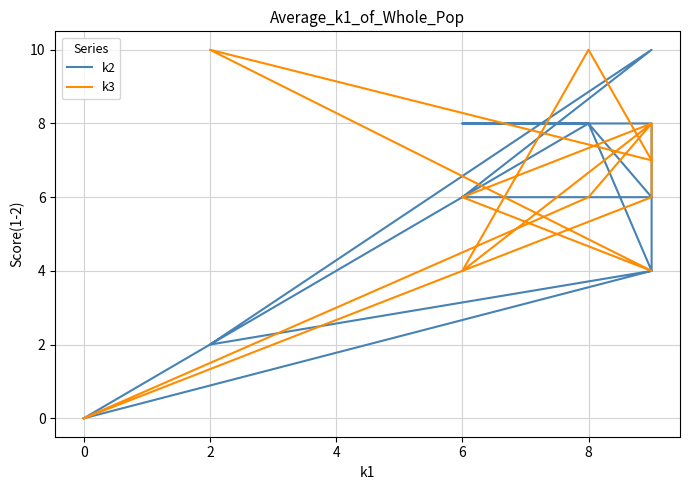

What is the sum of all k3 values?

69